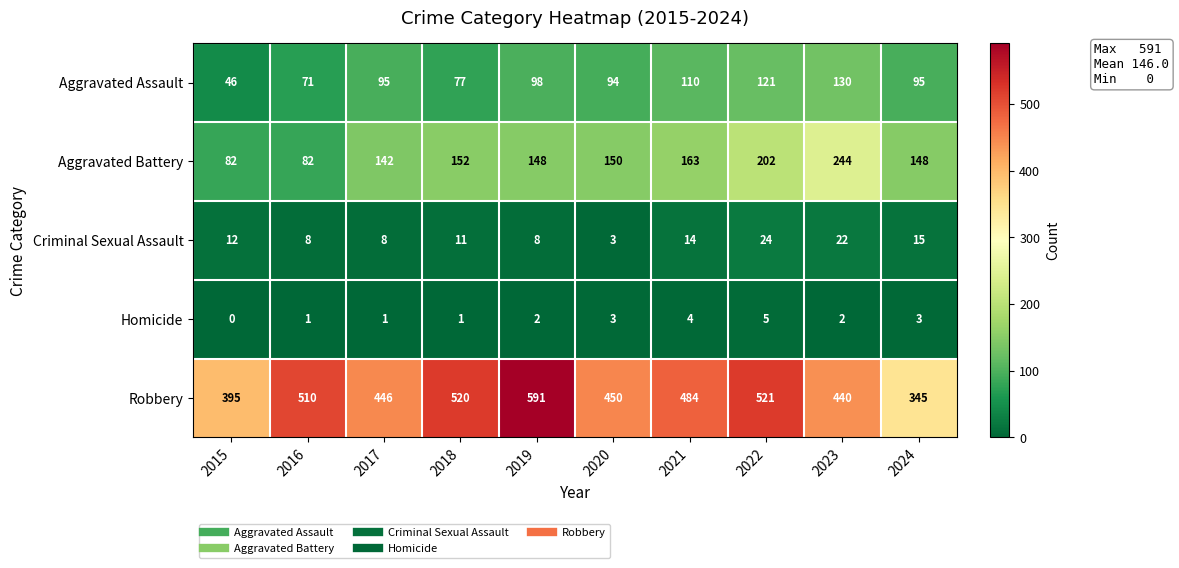

What is the average value of the Aggravated Assault series?

94